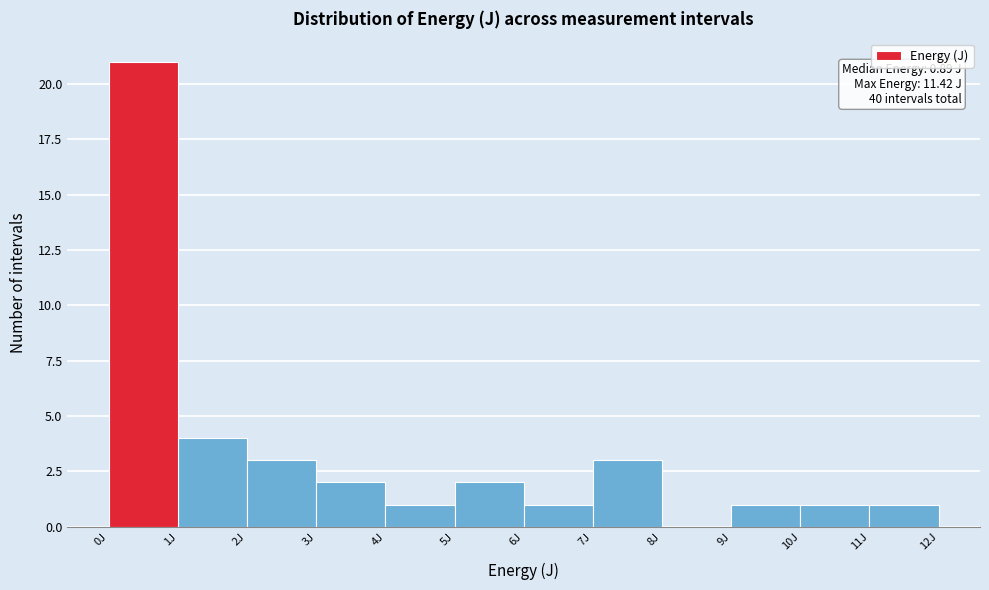

Which range on the x-axis has the tallest bar?

0 to 1